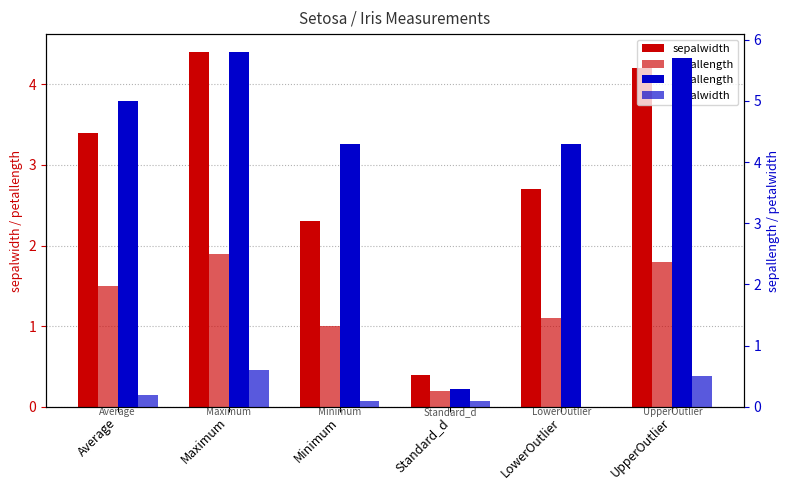

What is the value of the sepalwidth bar at the 2nd from the left?

4.4